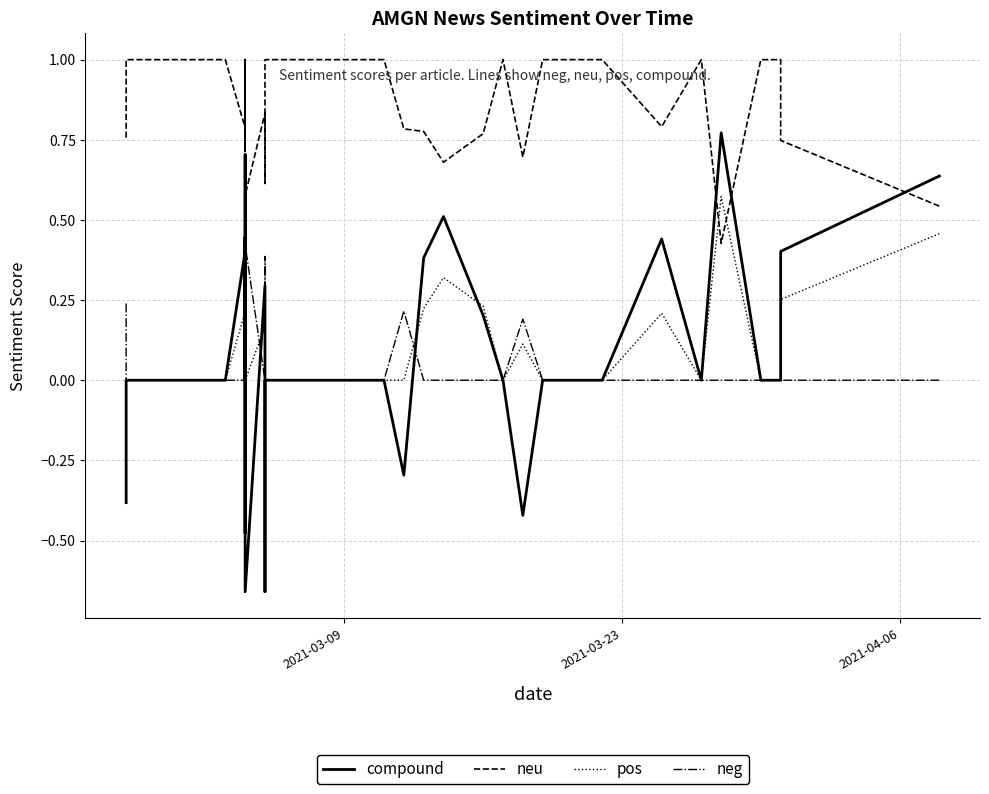

What is the average value of the pos series?

0.1